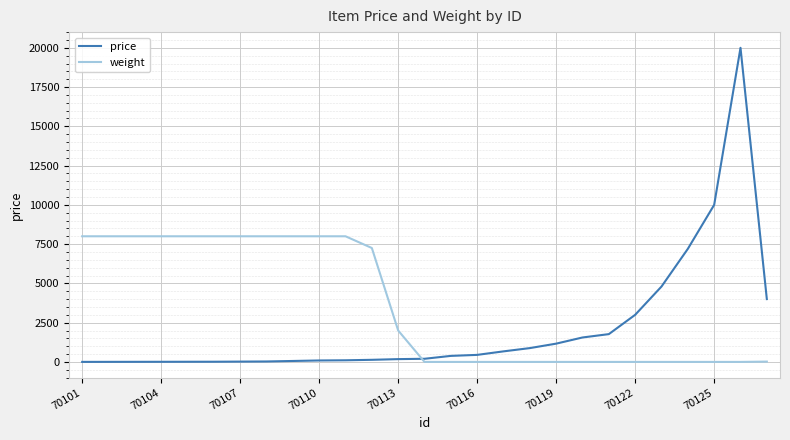

Rank the series by their maximum value, from lowest to highest.

weight, price